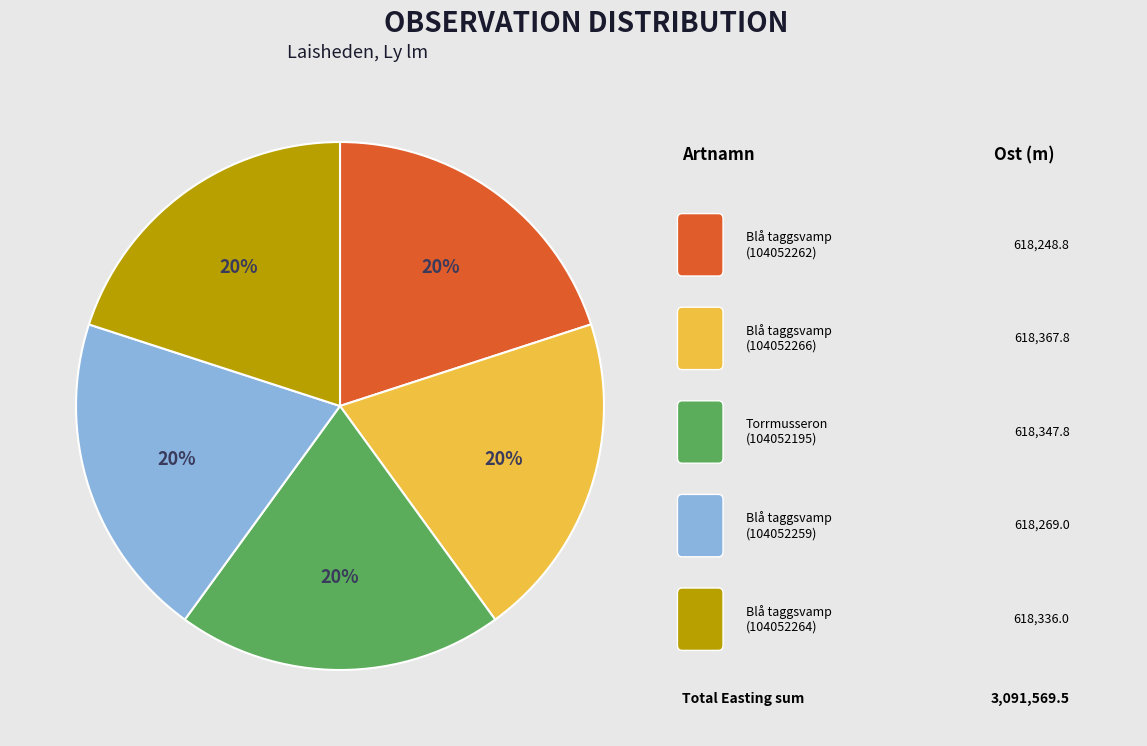

Is there any slice that represents more than half of the pie?

No